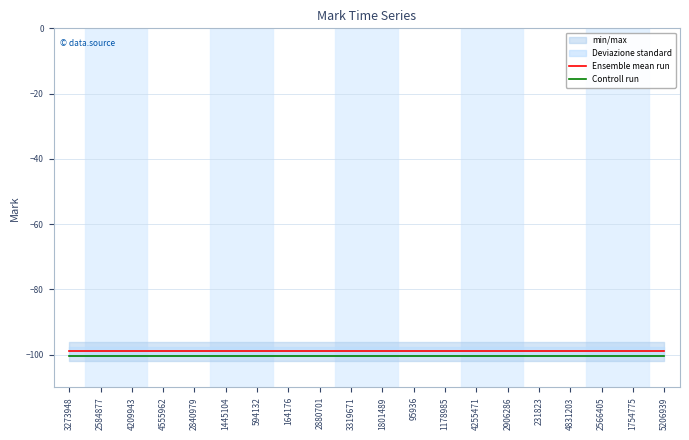

At which label does Controll run reach its minimum?

3273948